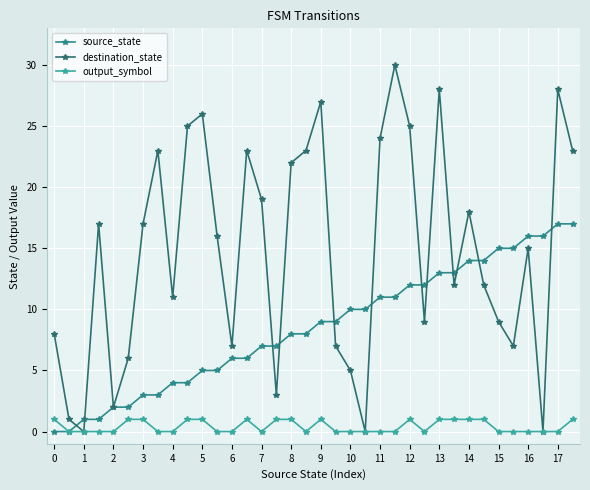

What are all the series names shown in the legend?

source_state, destination_state, output_symbol